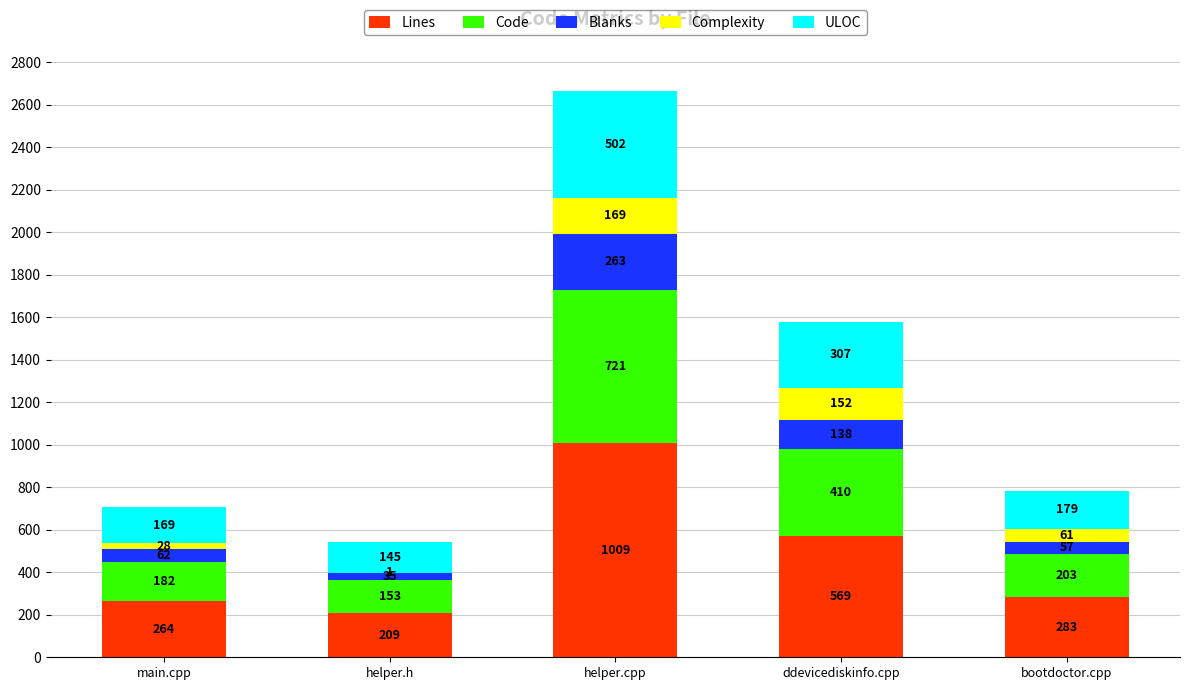

What is the total value across all series at ddevicediskinfo.cpp?

1576